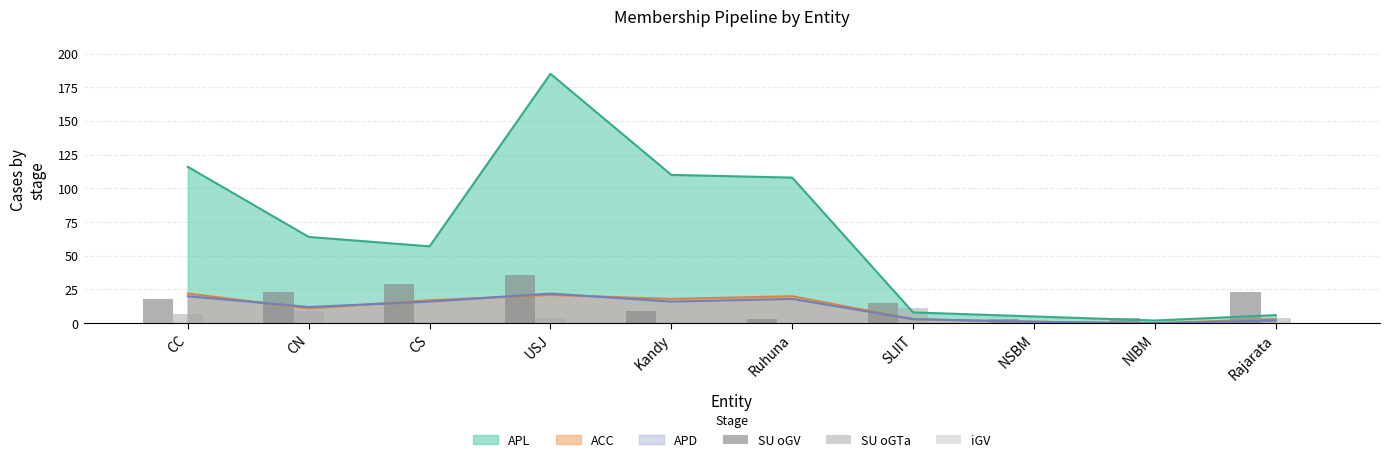

How many bars are there in each group?

3